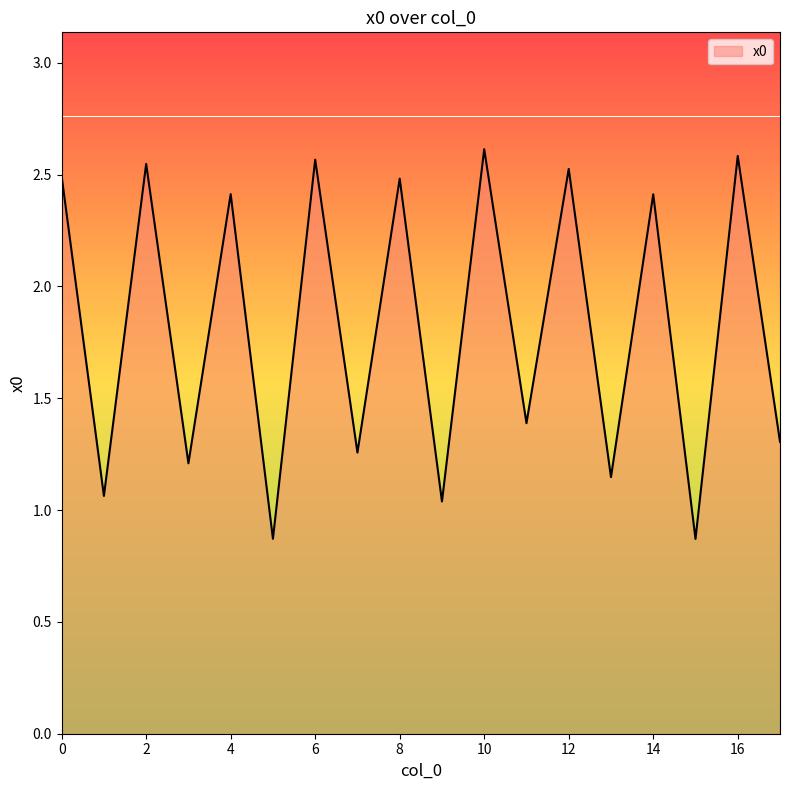

What is the smallest value displayed?

0.9